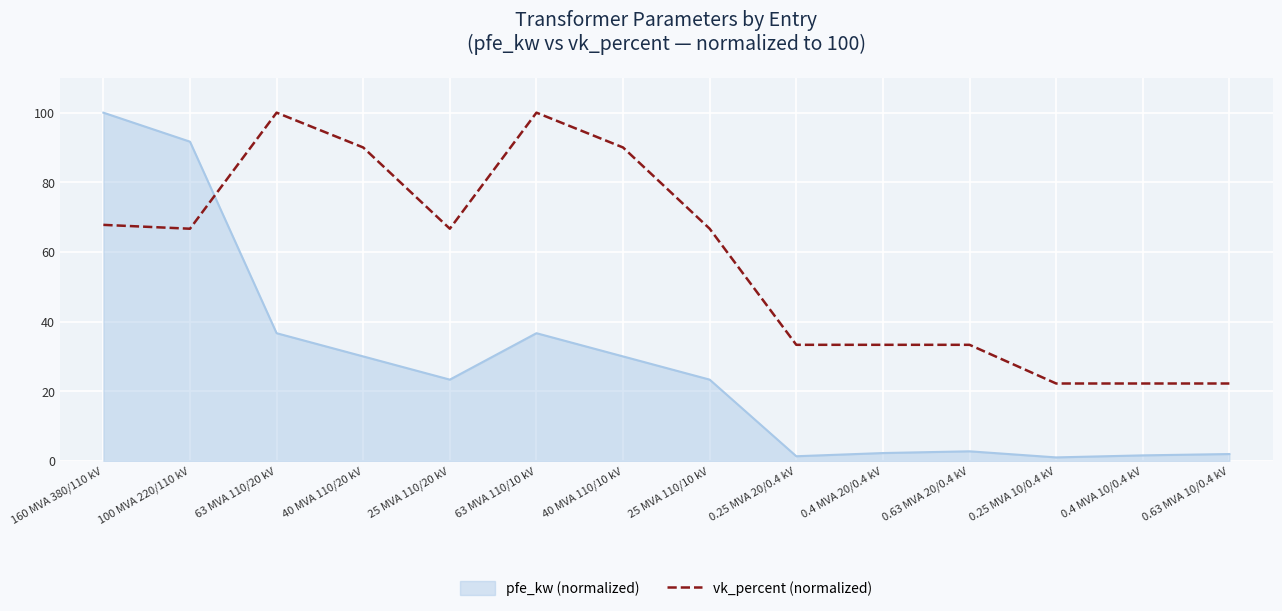

What is the greatest value displayed?

100.0